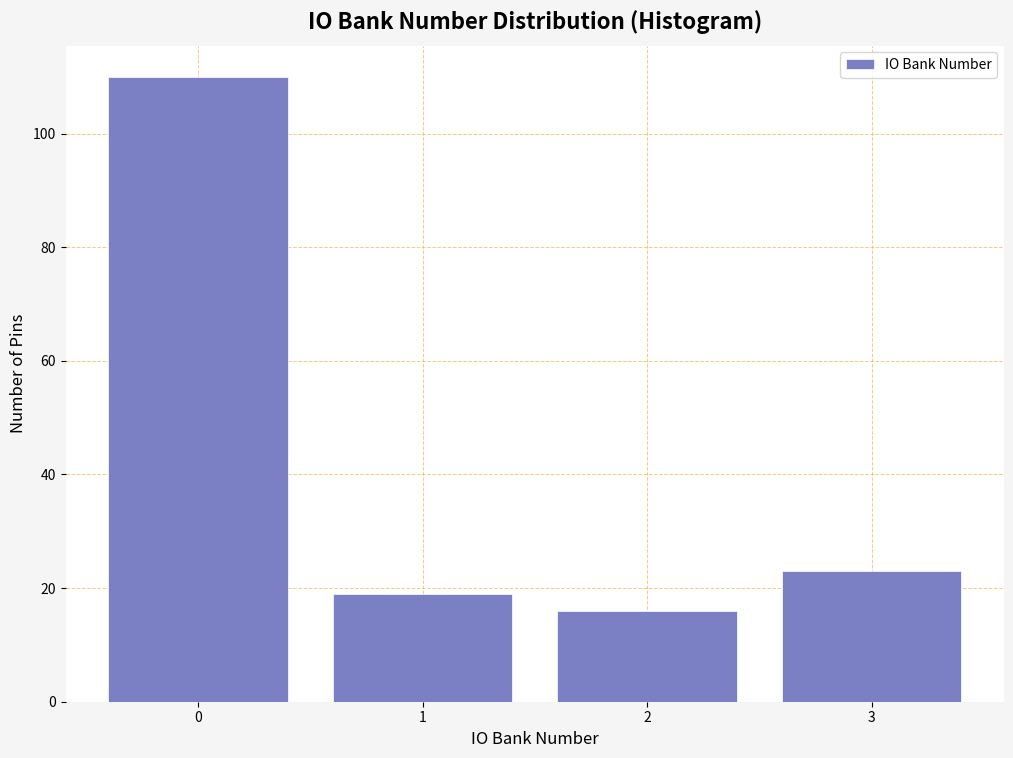

Reading left to right, transcribe this chart: for each bar, give the range it covers on the x-axis and its height. The values are not printed on the chart, so give them approximately, as read against the axis.

-0.5 to 0.5: 110
0.5 to 1.5: 20
1.5 to 2.5: 16
2.5 to 3.5: 24